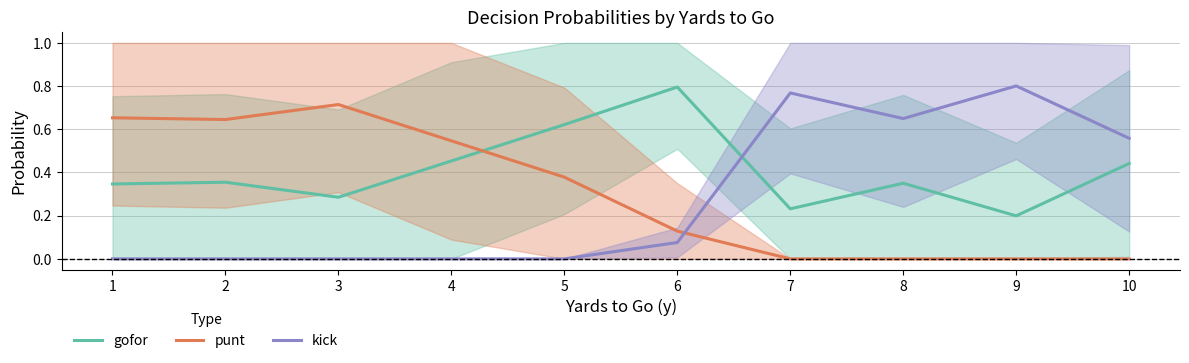

Which label corresponds to the smallest value in the chart?

7